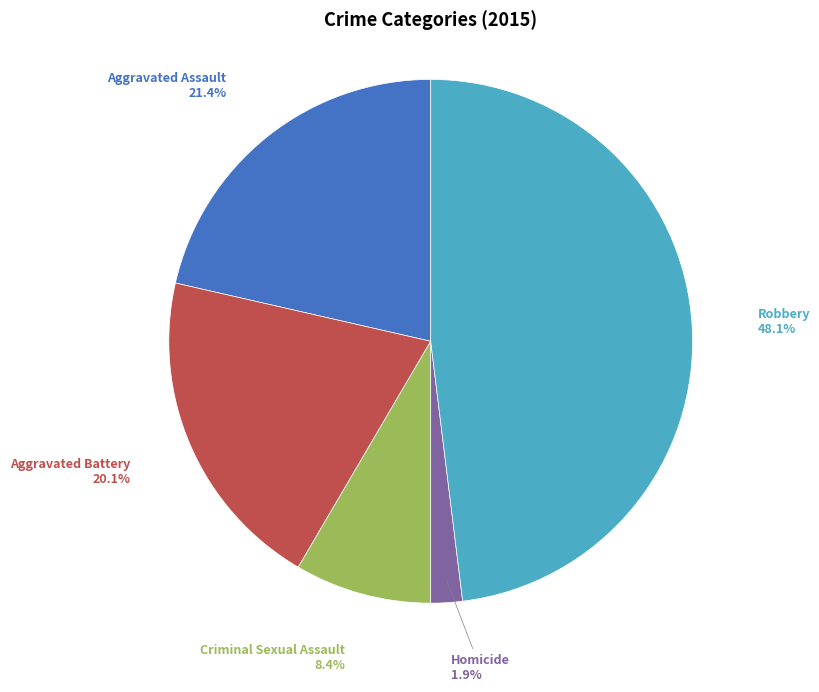

Is there any slice that represents more than half of the pie?

No